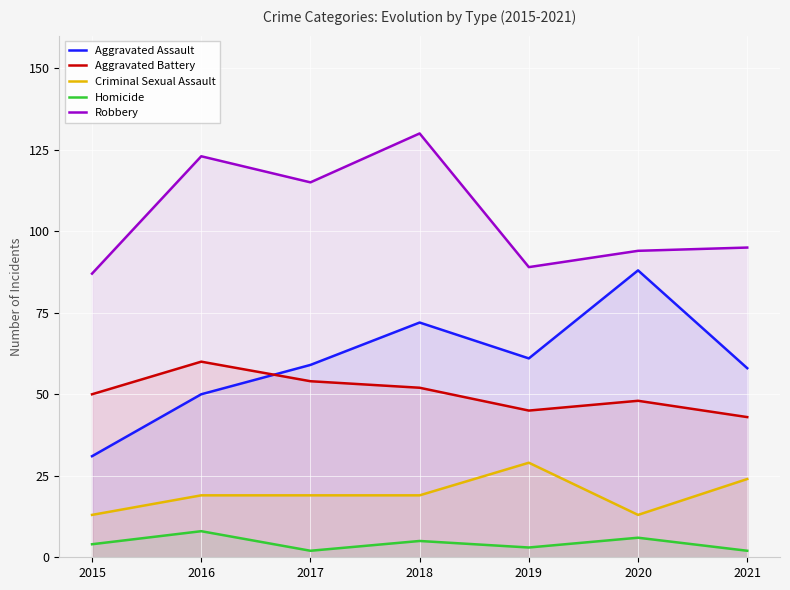

Reading right to left, transcribe all the data shown in this chart.

Aggravated Assault: 2021=58	2020=88	2019=61	2018=72	2017=59	2016=50	2015=31
Aggravated Battery: 2021=43	2020=48	2019=45	2018=52	2017=54	2016=60	2015=50
Criminal Sexual Assault: 2021=24	2020=13	2019=29	2018=19	2017=19	2016=19	2015=13
Homicide: 2021=2	2020=6	2019=3	2018=5	2017=2	2016=8	2015=4
Robbery: 2021=95	2020=94	2019=89	2018=130	2017=115	2016=123	2015=87